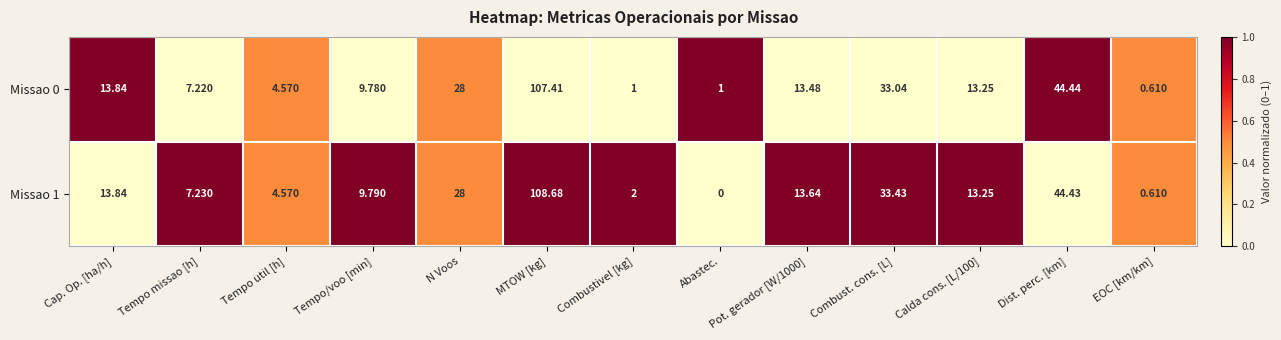

At which category does the chart reach its minimum across all series?

Abastec.